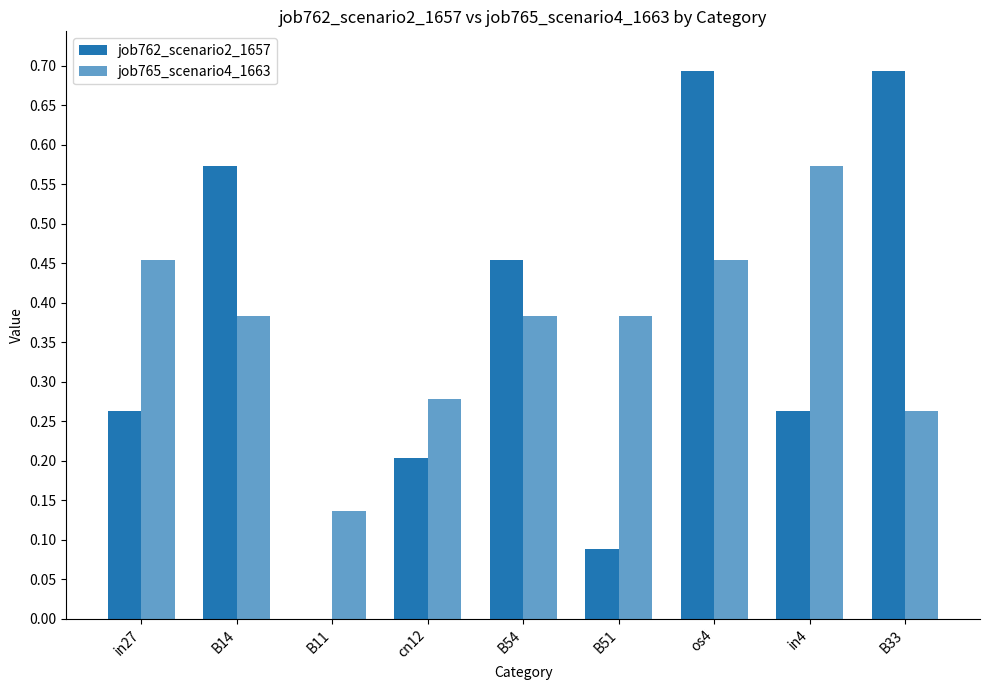

Between cn12 and B54, which is larger?

B54